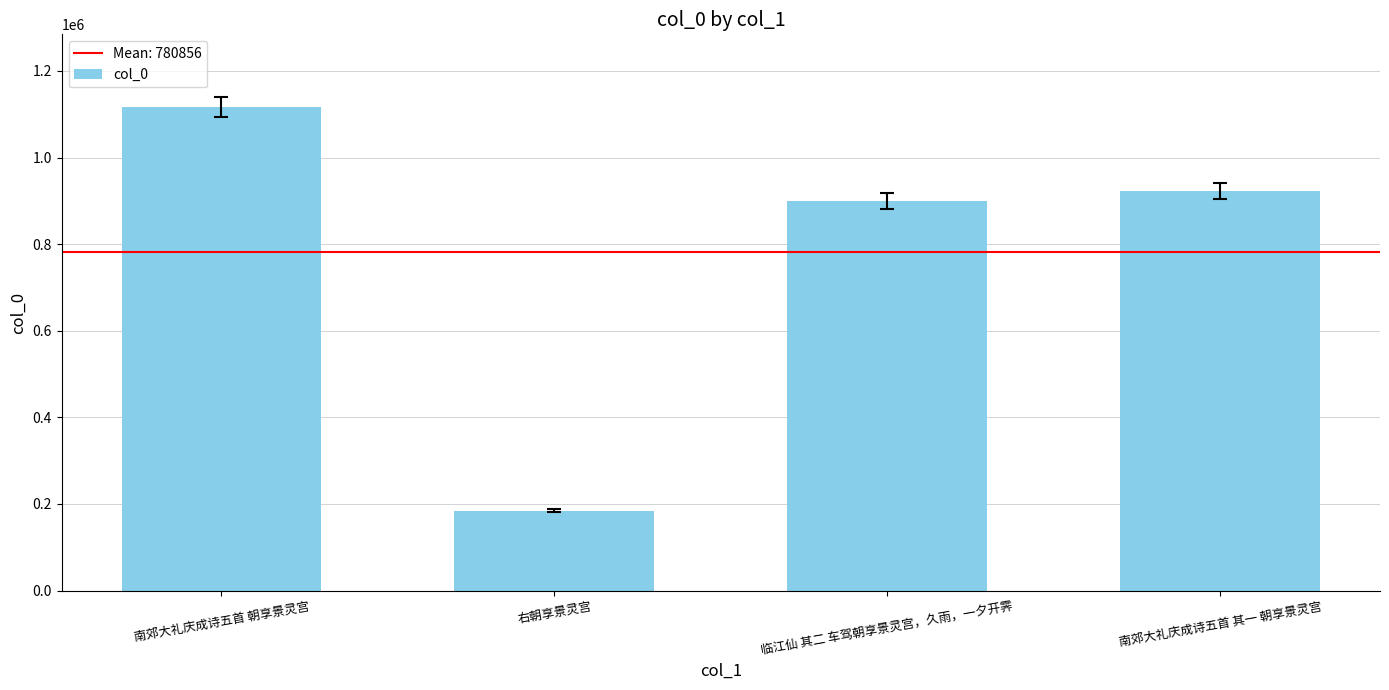

The value at 右朝享景灵宫 is 184055. True or false?

True